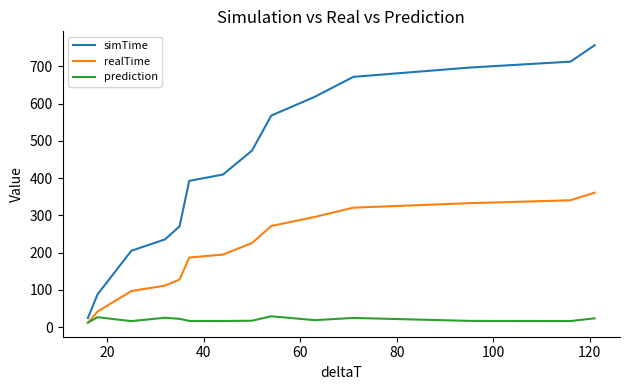

Rank the series by their maximum value, from lowest to highest.

prediction, realTime, simTime